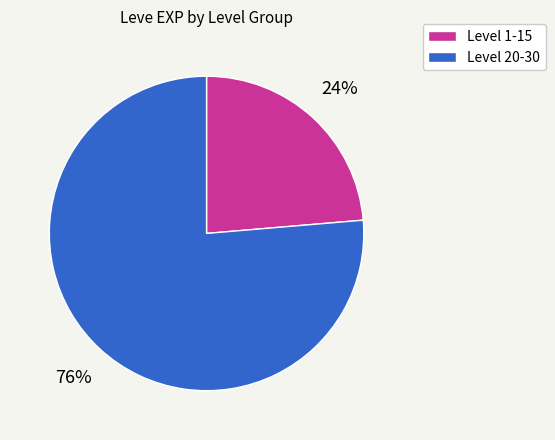

Rank the categories by value from lowest to highest.

Level 1-15, Level 20-30